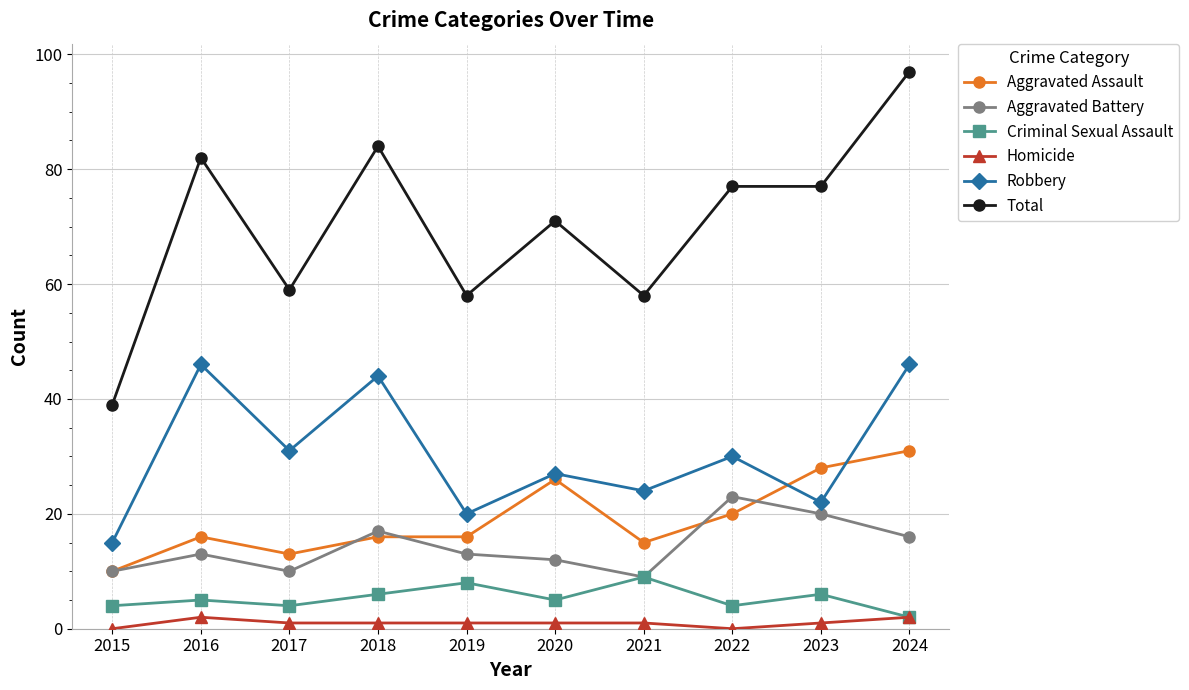

How many distinct data groups are displayed?

6